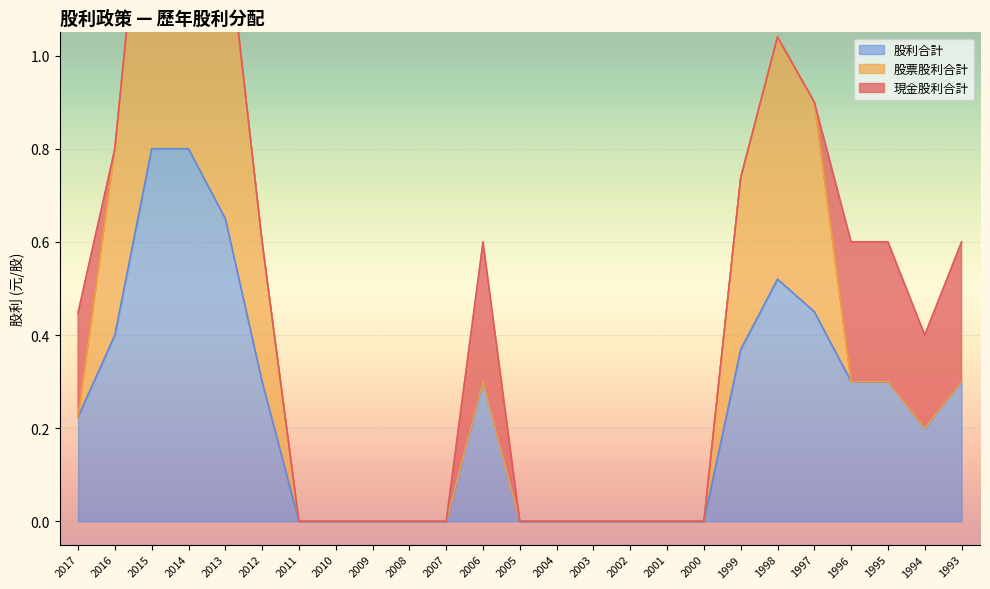

True or false: 股票股利合計 and 股利合計 intersect in this chart.

False